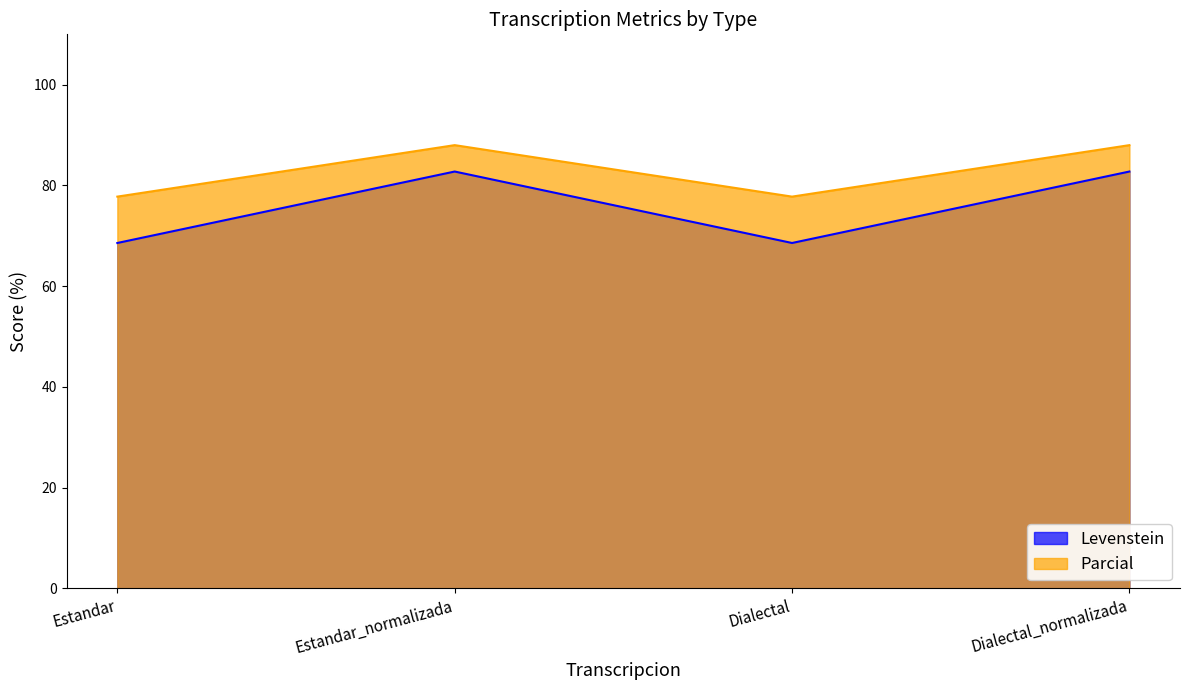

What is the difference between the highest and lowest values at Dialectal_normalizada?

5.2